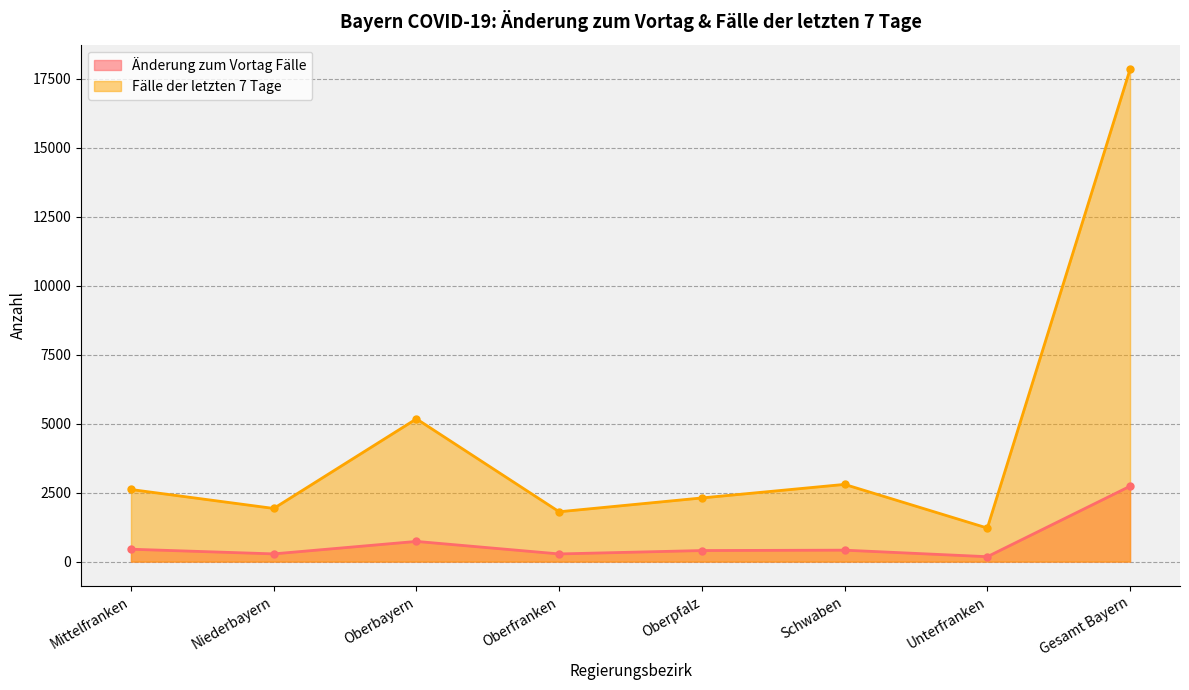

Which series changed the most between Oberbayern and Schwaben?

Fälle der letzten 7 Tage